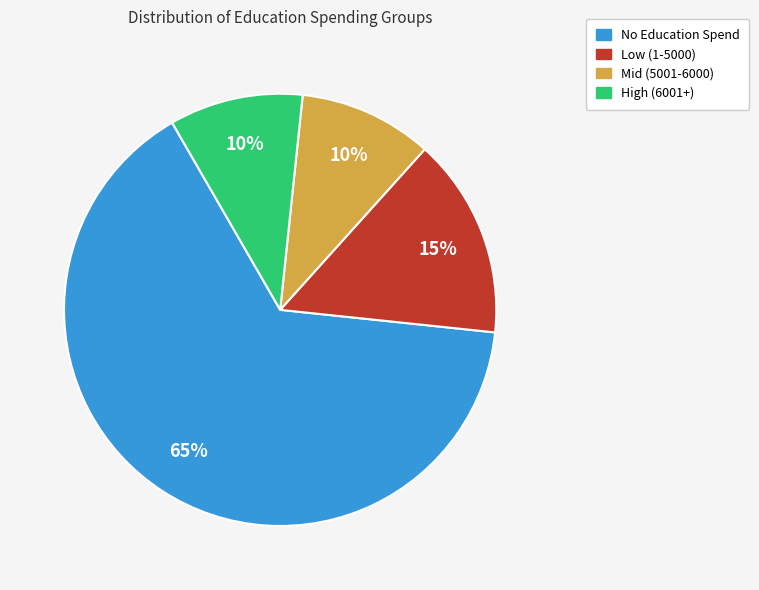

Count the number of slices in the pie.

4